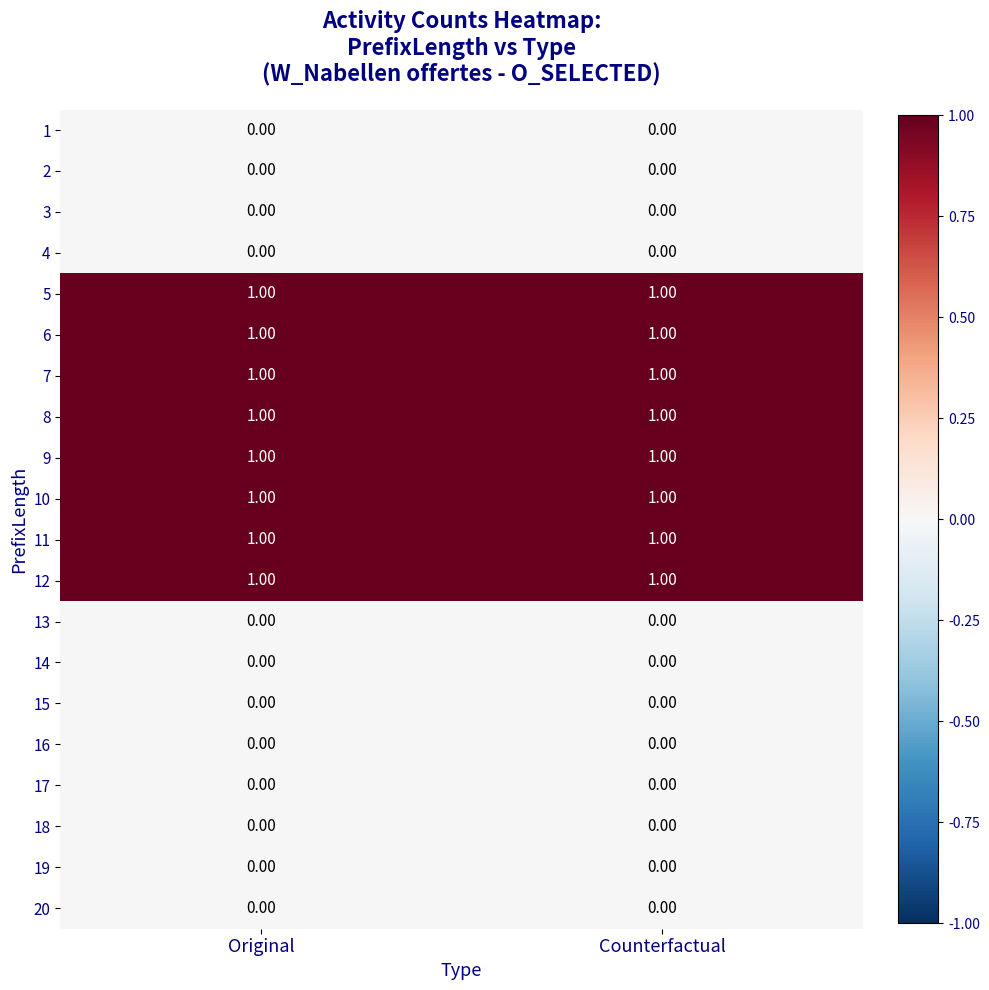

What is the total value across all series at Counterfactual?

8